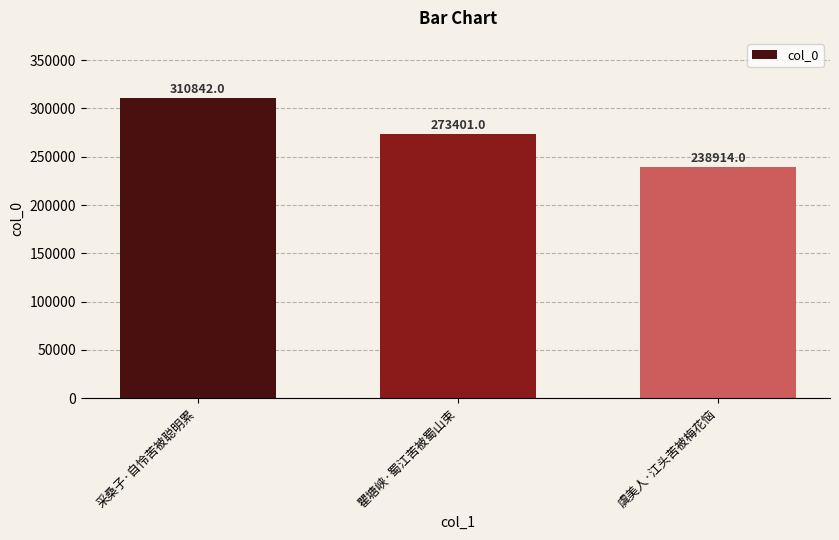

How many bars are there in total?

3